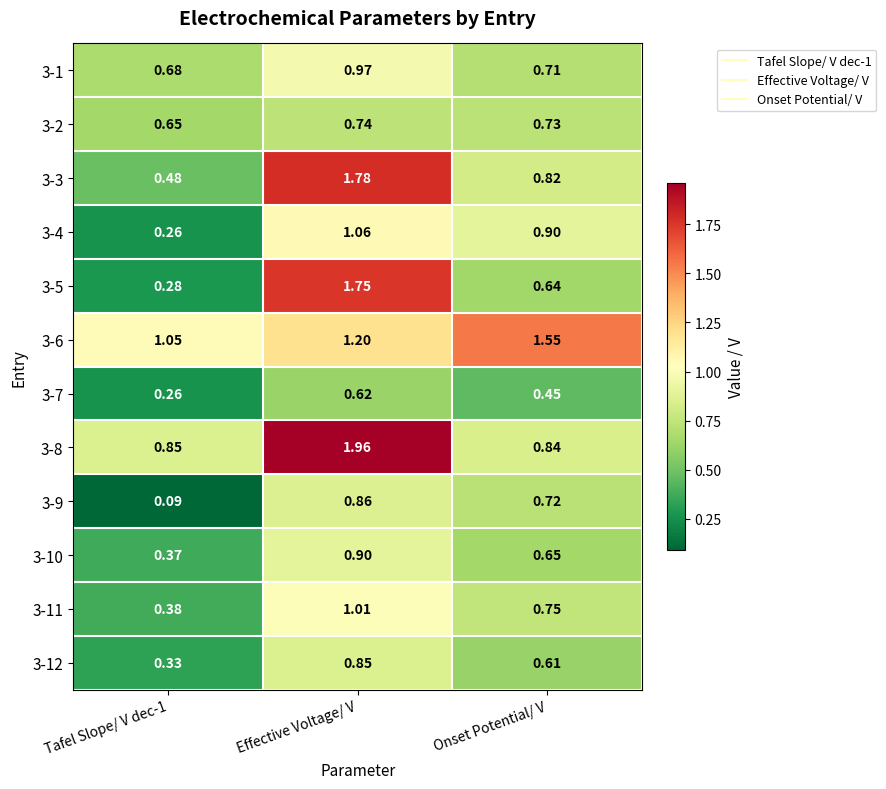

Which series changed the most between Tafel Slope/ V dec-1 and Onset Potential/ V?

3-4